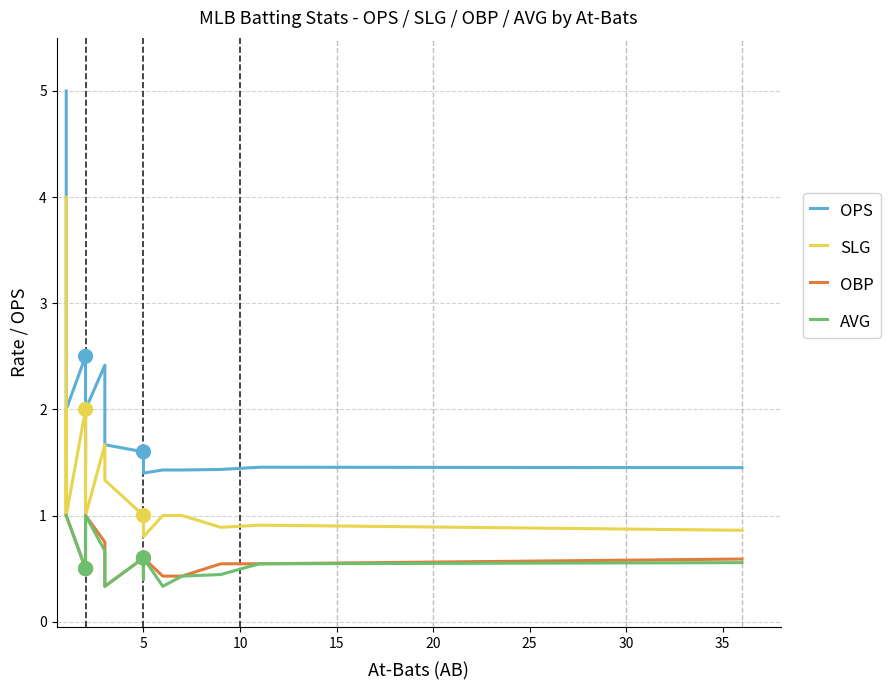

What are all the series names shown in the legend?

OPS, SLG, OBP, AVG